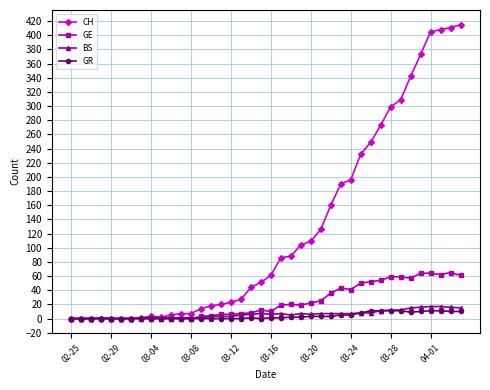

True or false: BS has more than 2 interior local peaks.

True